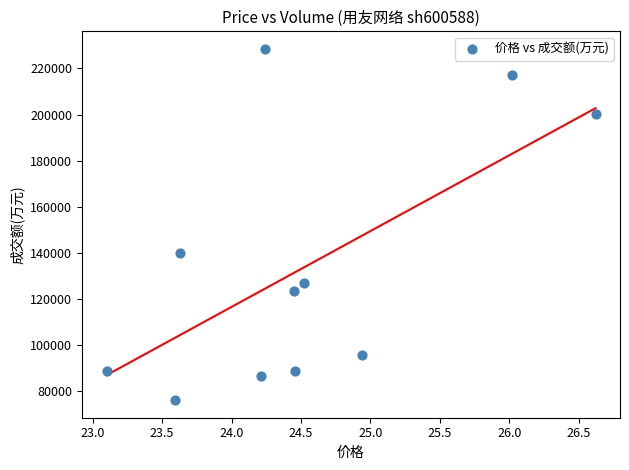

What Y value in the scatter plot is closest to 152328?

140071